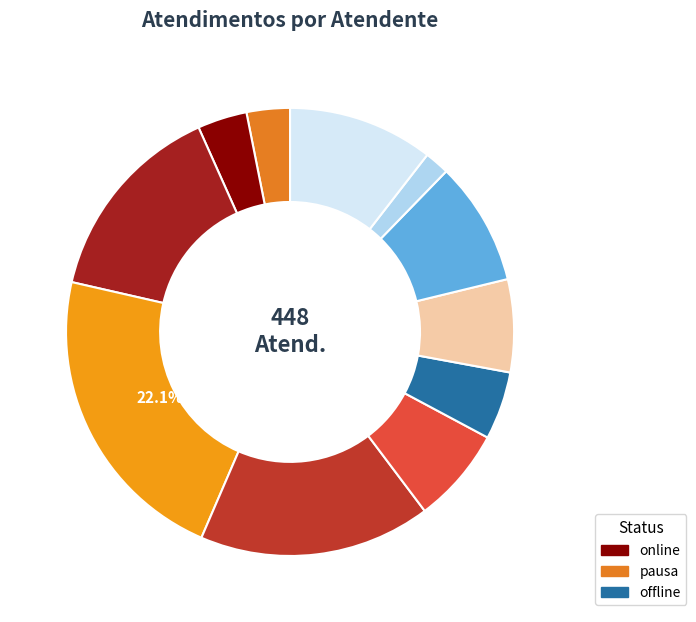

How many segments does this pie chart have?

11